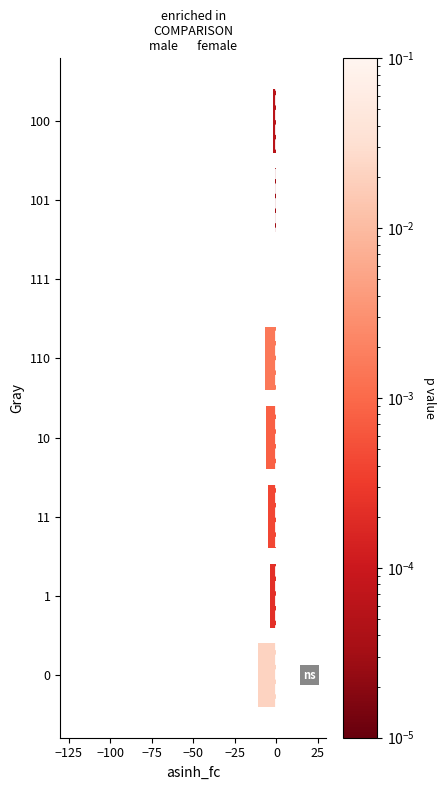

What is the average value?

-4